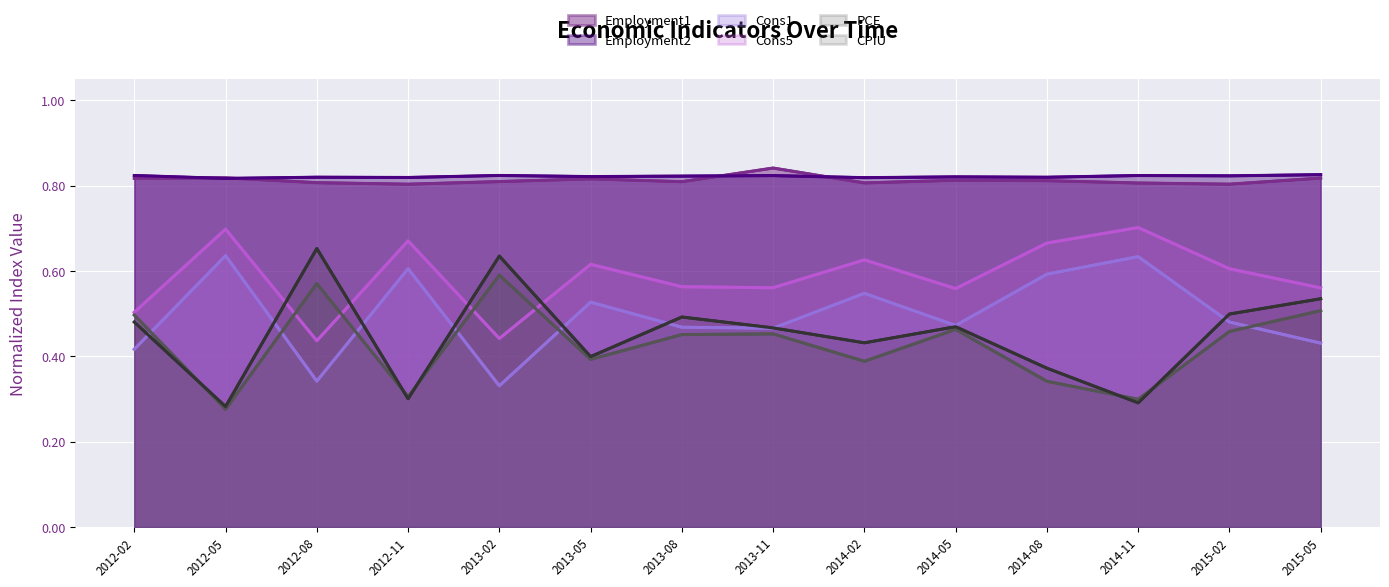

What is the smallest value displayed?

0.3